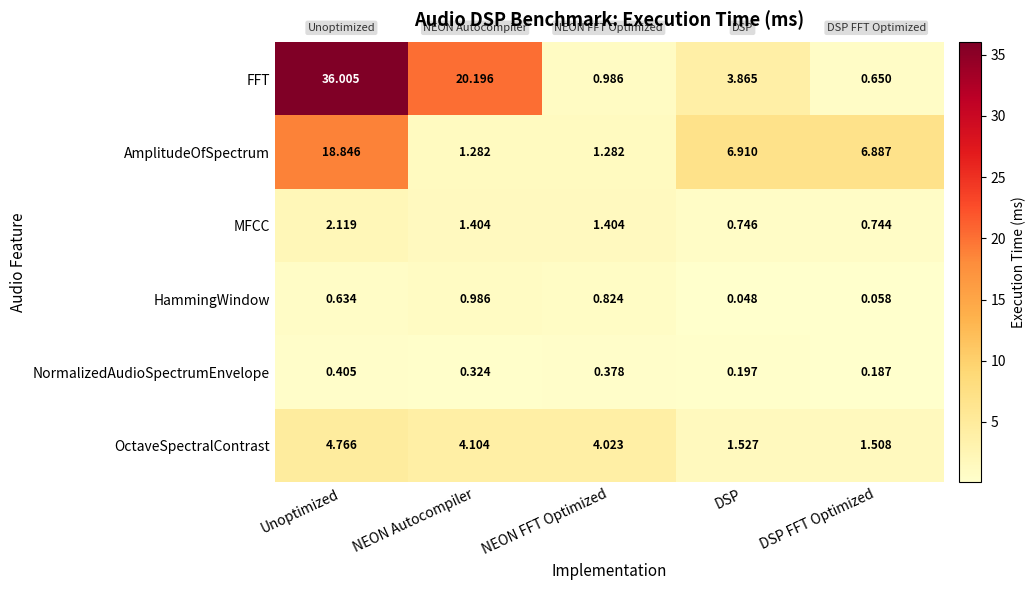

Count the number of data series in this chart.

6